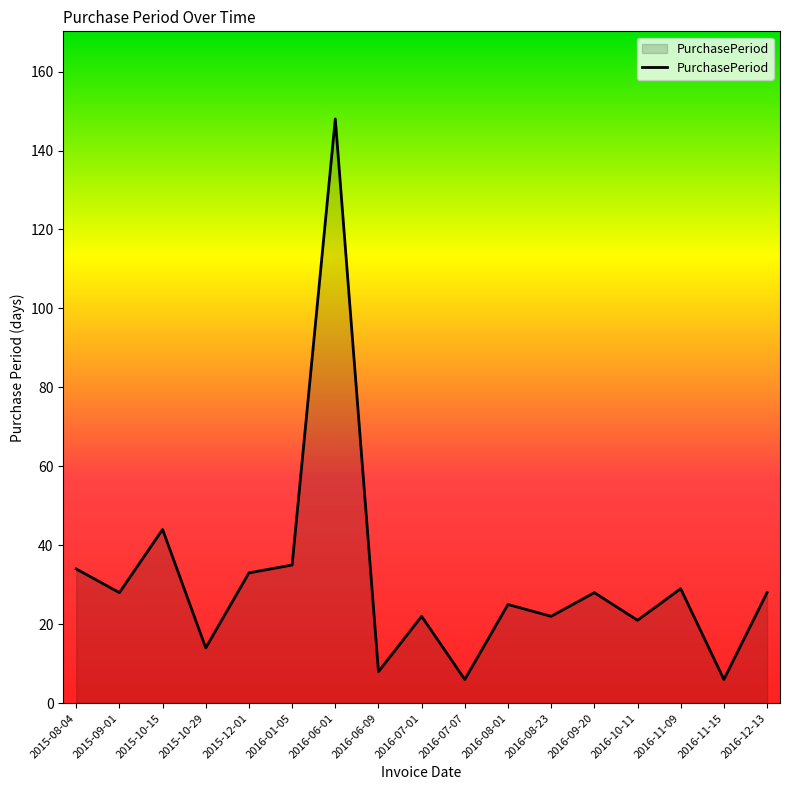

How many categories are shown in the chart?

17